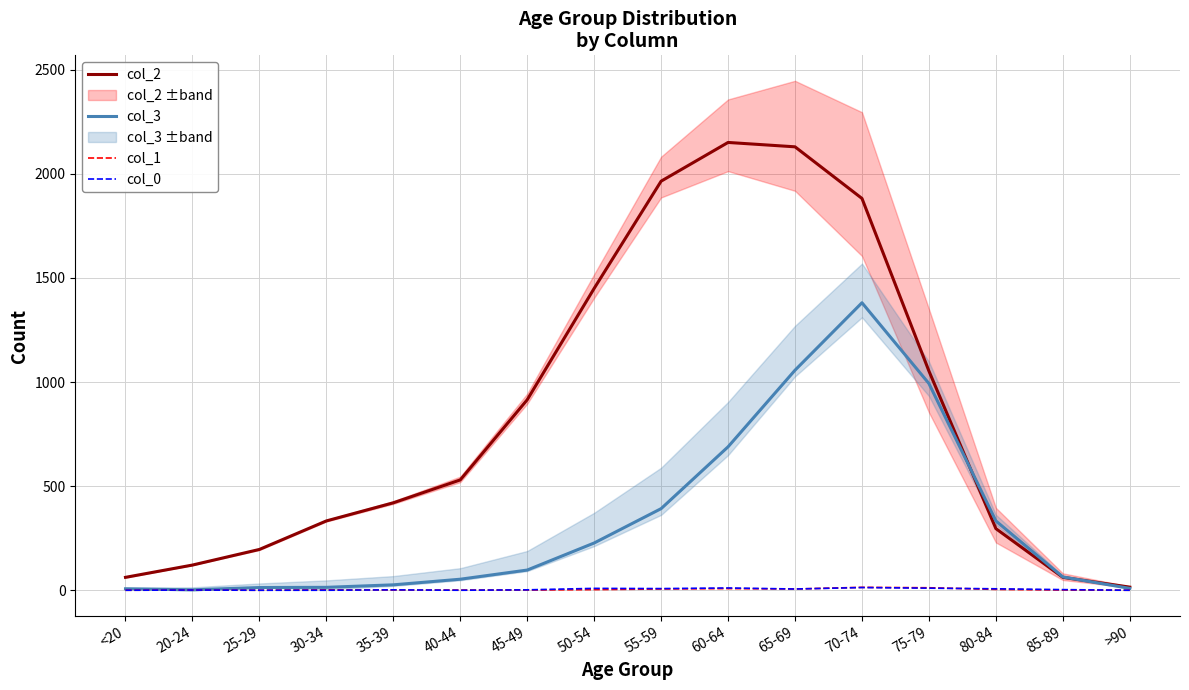

Rank the series by their maximum value, from highest to lowest.

col_2, col_3, col_1, col_0